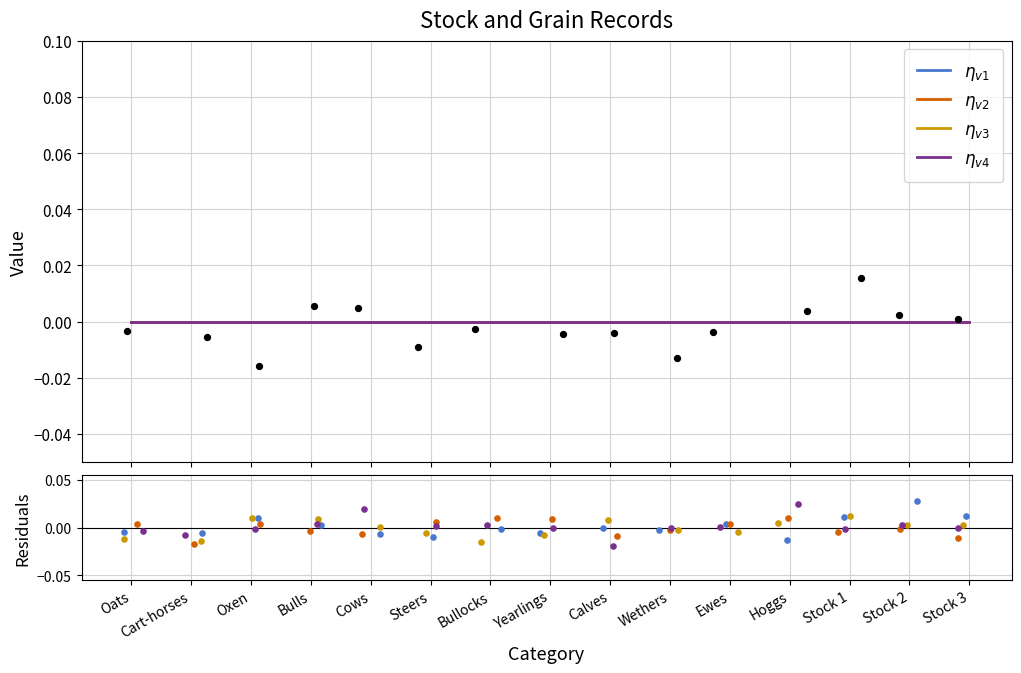

Which series has the largest Y range (max minus min)?

$\eta_{v4}$